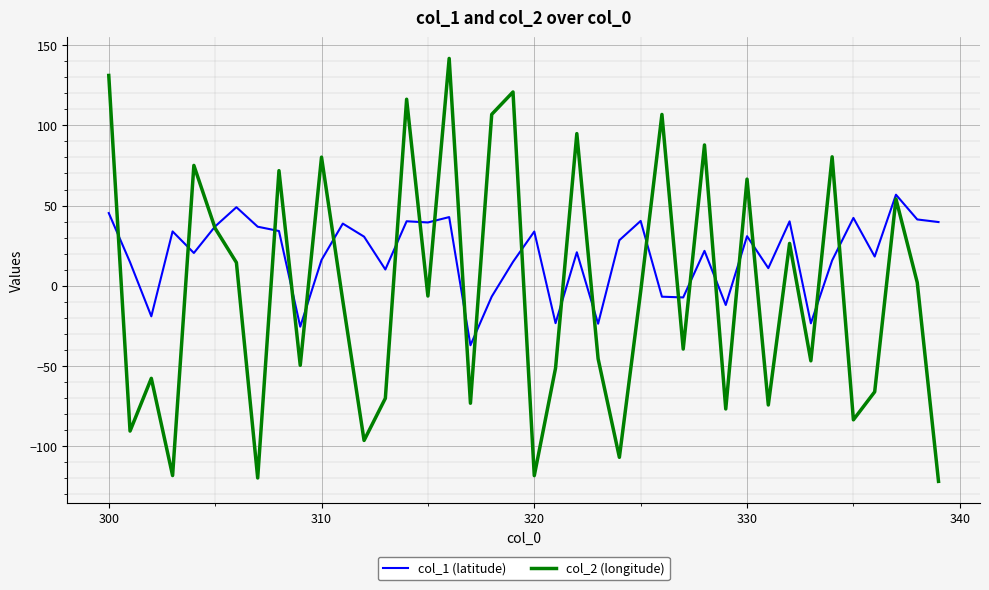

What is the greatest value displayed?

141.7